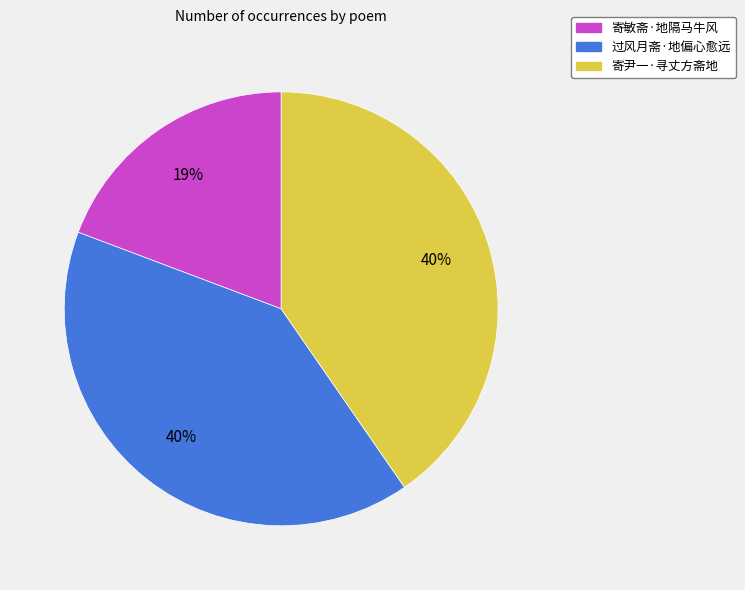

Which category has the smallest portion of the pie?

寄敏斋·地隔马牛风